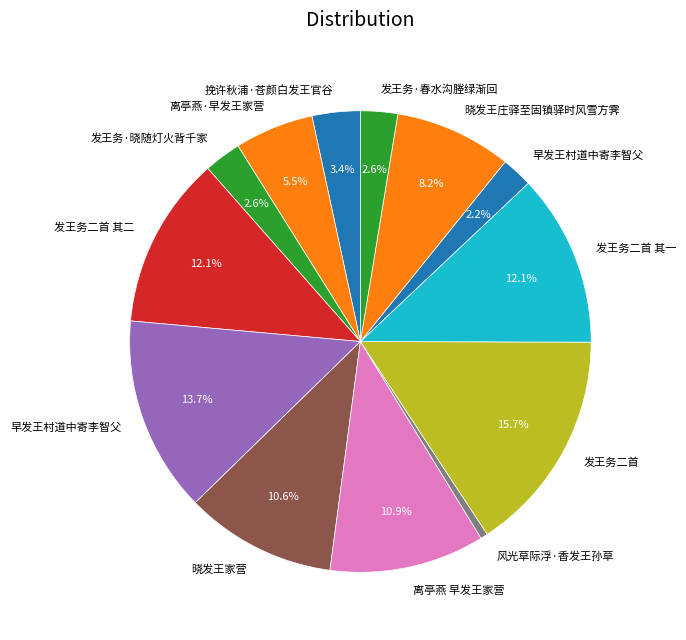

Rank the categories by value from lowest to highest.

风光草际浮·香发王孙草, 早发王村道中寄李智父, 发王务·春水沟塍绿渐回, 发王务·晓随灯火背千家, 挽许秋浦·苍颜白发王官谷, 离亭燕·早发王家营, 晓发王庄驿至固镇驿时风雪方霁, 晓发王家营, 离亭燕 早发王家营, 发王务二首 其二, 发王务二首 其一, 早发王村道中寄李智父, 发王务二首